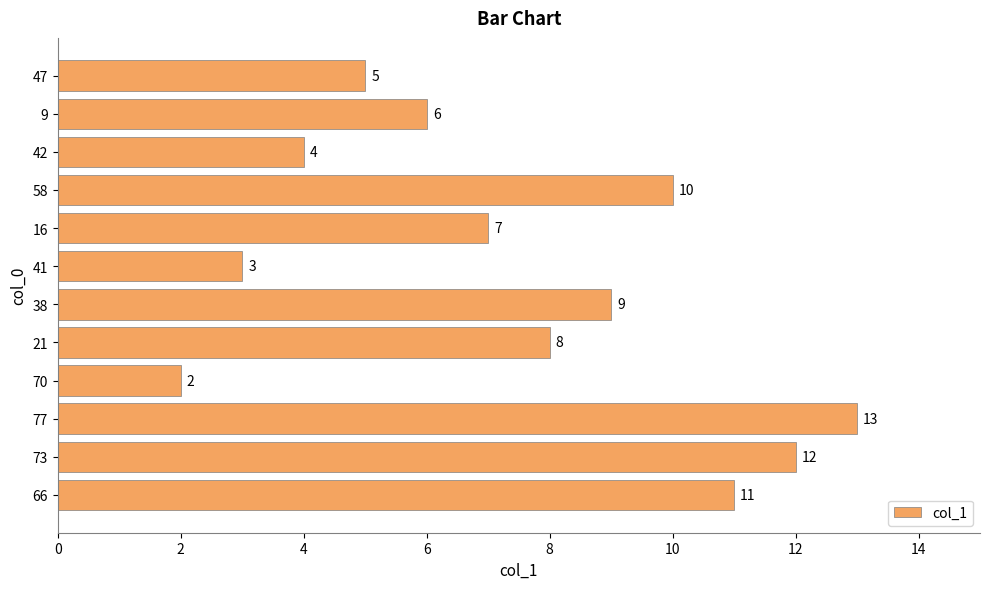

Read the value at 73.

12